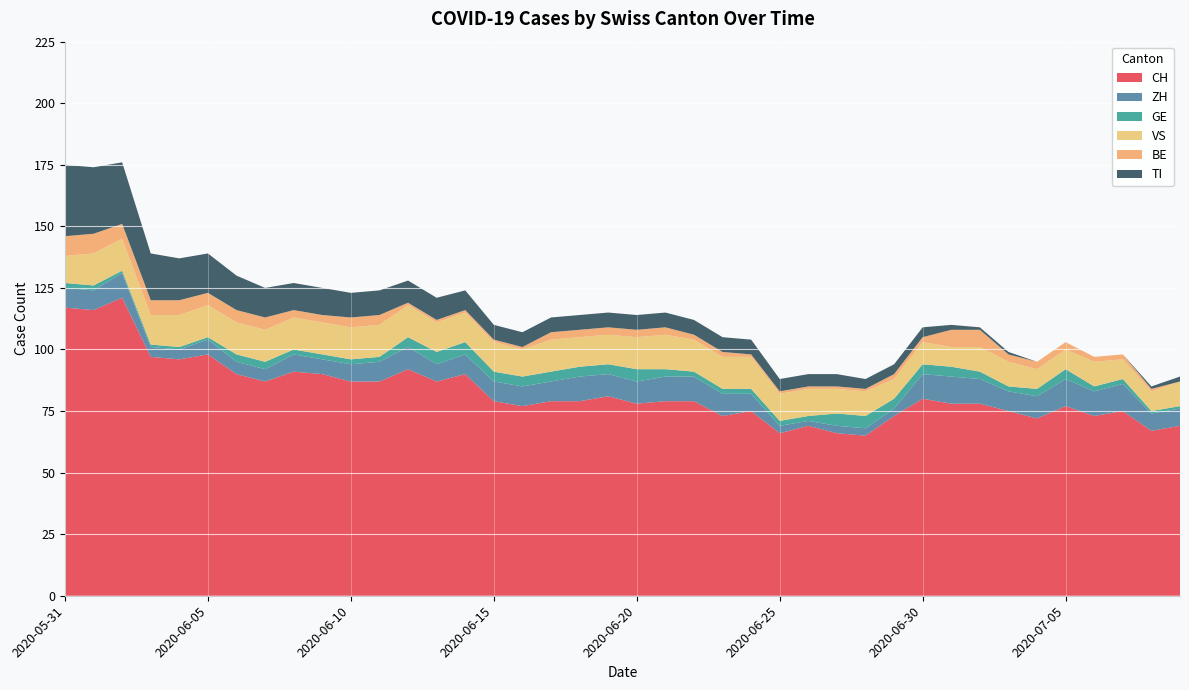

Reading right to left, extract all data points from this chart.

CH: 2020-07-09=69	2020-07-08=67	2020-07-07=75	2020-07-06=73	2020-07-05=77	2020-07-04=72	2020-07-03=75	2020-07-02=78	2020-07-01=78	2020-06-30=80	2020-06-29=73	2020-06-28=65	2020-06-27=66	2020-06-26=69	2020-06-25=66	2020-06-24=75	2020-06-23=73	2020-06-22=79	2020-06-21=79	2020-06-20=78	2020-06-19=81	2020-06-18=79	2020-06-17=79	2020-06-16=77	2020-06-15=79	2020-06-14=90	2020-06-13=87	2020-06-12=92	2020-06-11=87	2020-06-10=87	2020-06-09=90	2020-06-08=91	2020-06-07=87	2020-06-06=90	2020-06-05=98	2020-06-04=96	2020-06-03=97	2020-06-02=121	2020-06-01=116	2020-05-31=117
ZH: 2020-07-09=7	2020-07-08=7	2020-07-07=11	2020-07-06=10	2020-07-05=11	2020-07-04=9	2020-07-03=8	2020-07-02=10	2020-07-01=11	2020-06-30=10	2020-06-29=3	2020-06-28=3	2020-06-27=3	2020-06-26=2	2020-06-25=3	2020-06-24=7	2020-06-23=9	2020-06-22=10	2020-06-21=10	2020-06-20=9	2020-06-19=9	2020-06-18=10	2020-06-17=8	2020-06-16=8	2020-06-15=8	2020-06-14=8	2020-06-13=7	2020-06-12=9	2020-06-11=8	2020-06-10=7	2020-06-09=6	2020-06-08=7	2020-06-07=5	2020-06-06=5	2020-06-05=6	2020-06-04=4	2020-06-03=4	2020-06-02=10	2020-06-01=8	2020-05-31=8
GE: 2020-07-09=1	2020-07-08=1	2020-07-07=2	2020-07-06=2	2020-07-05=4	2020-07-04=3	2020-07-03=2	2020-07-02=3	2020-07-01=4	2020-06-30=4	2020-06-29=4	2020-06-28=5	2020-06-27=5	2020-06-26=2	2020-06-25=2	2020-06-24=2	2020-06-23=2	2020-06-22=2	2020-06-21=3	2020-06-20=5	2020-06-19=4	2020-06-18=4	2020-06-17=4	2020-06-16=4	2020-06-15=4	2020-06-14=5	2020-06-13=5	2020-06-12=4	2020-06-11=2	2020-06-10=2	2020-06-09=2	2020-06-08=2	2020-06-07=3	2020-06-06=3	2020-06-05=1	2020-06-04=1	2020-06-03=1	2020-06-02=1	2020-06-01=2	2020-05-31=2
VS: 2020-07-09=10	2020-07-08=8	2020-07-07=8	2020-07-06=10	2020-07-05=8	2020-07-04=8	2020-07-03=10	2020-07-02=10	2020-07-01=8	2020-06-30=9	2020-06-29=8	2020-06-28=10	2020-06-27=10	2020-06-26=11	2020-06-25=11	2020-06-24=13	2020-06-23=13	2020-06-22=13	2020-06-21=14	2020-06-20=13	2020-06-19=12	2020-06-18=12	2020-06-17=13	2020-06-16=11	2020-06-15=12	2020-06-14=12	2020-06-13=12	2020-06-12=13	2020-06-11=13	2020-06-10=13	2020-06-09=13	2020-06-08=13	2020-06-07=13	2020-06-06=13	2020-06-05=13	2020-06-04=13	2020-06-03=12	2020-06-02=13	2020-06-01=13	2020-05-31=11
BE: 2020-07-09=0	2020-07-08=1	2020-07-07=2	2020-07-06=2	2020-07-05=3	2020-07-04=3	2020-07-03=3	2020-07-02=7	2020-07-01=7	2020-06-30=2	2020-06-29=2	2020-06-28=1	2020-06-27=1	2020-06-26=1	2020-06-25=1	2020-06-24=1	2020-06-23=2	2020-06-22=2	2020-06-21=3	2020-06-20=3	2020-06-19=3	2020-06-18=3	2020-06-17=3	2020-06-16=1	2020-06-15=1	2020-06-14=1	2020-06-13=1	2020-06-12=1	2020-06-11=4	2020-06-10=4	2020-06-09=3	2020-06-08=3	2020-06-07=5	2020-06-06=5	2020-06-05=5	2020-06-04=6	2020-06-03=6	2020-06-02=6	2020-06-01=8	2020-05-31=8
TI: 2020-07-09=2	2020-07-08=1	2020-07-07=0	2020-07-06=0	2020-07-05=0	2020-07-04=0	2020-07-03=1	2020-07-02=1	2020-07-01=2	2020-06-30=4	2020-06-29=4	2020-06-28=4	2020-06-27=5	2020-06-26=5	2020-06-25=5	2020-06-24=6	2020-06-23=6	2020-06-22=6	2020-06-21=6	2020-06-20=6	2020-06-19=6	2020-06-18=6	2020-06-17=6	2020-06-16=6	2020-06-15=6	2020-06-14=8	2020-06-13=9	2020-06-12=9	2020-06-11=10	2020-06-10=10	2020-06-09=11	2020-06-08=11	2020-06-07=12	2020-06-06=14	2020-06-05=16	2020-06-04=17	2020-06-03=19	2020-06-02=25	2020-06-01=27	2020-05-31=29